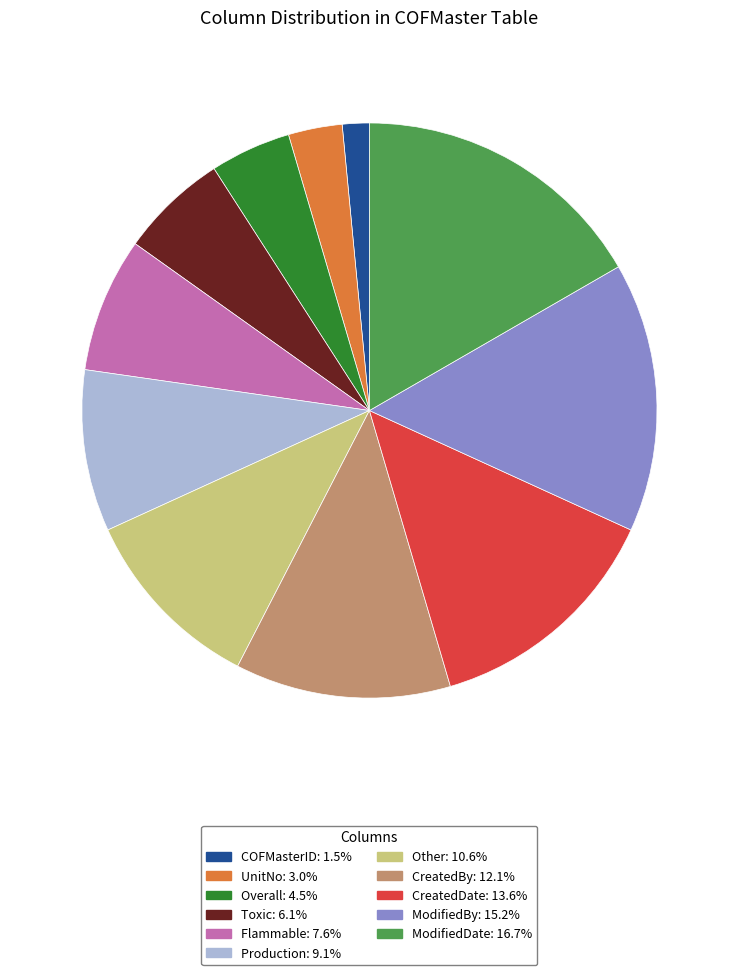

Which slice is the smallest?

COFMasterID